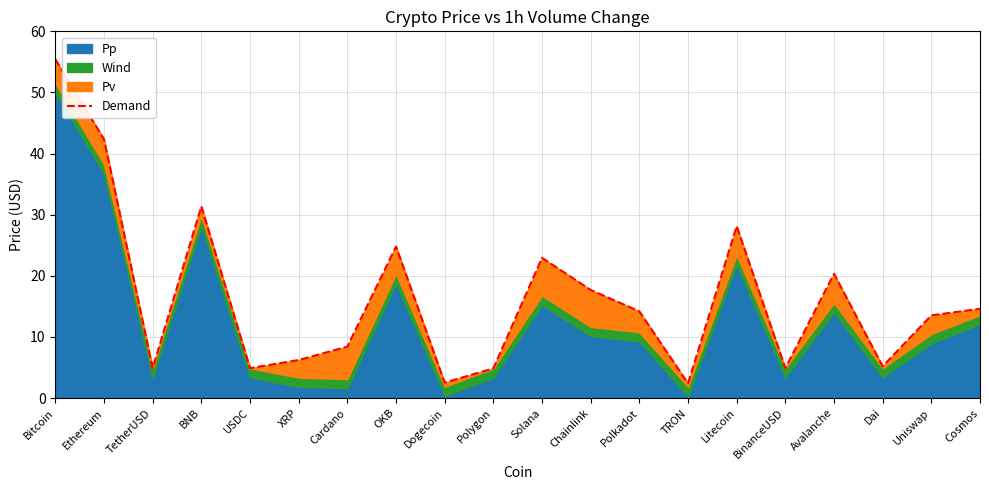

The chart shows a value of 13.4 at Ethereum. True or false?

False